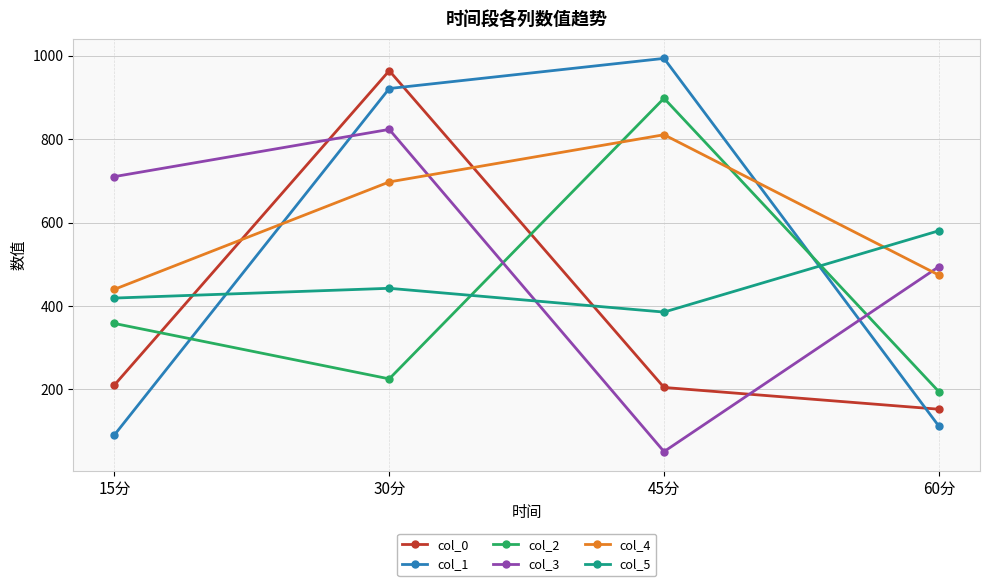

Between 45分 and 60分, which series saw the biggest shift?

col_1